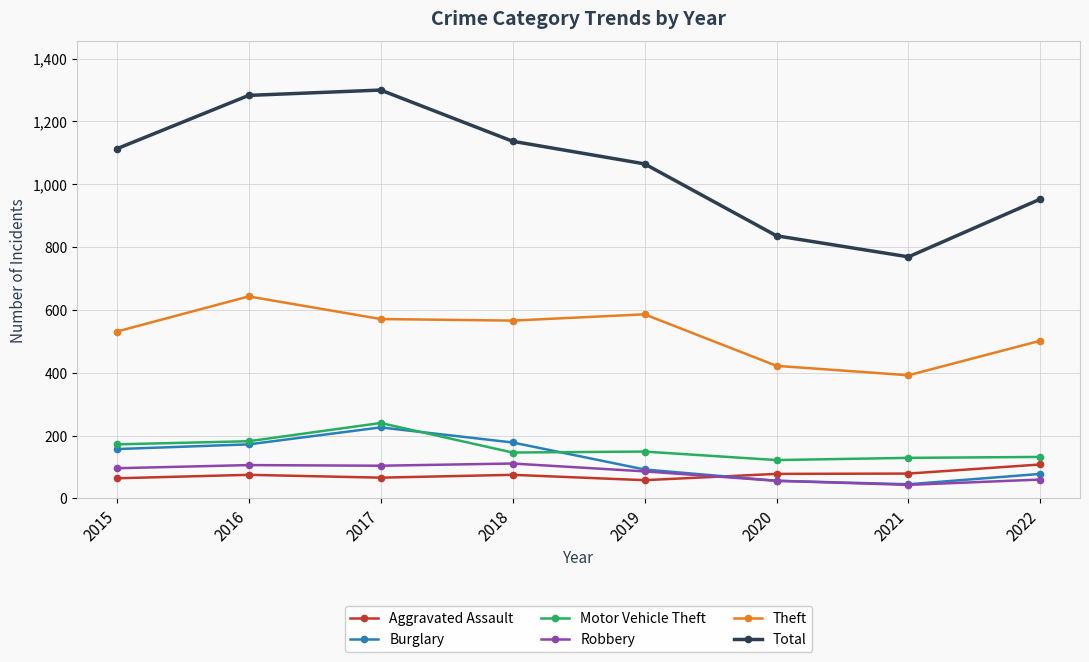

Is the value of Total at 2017 greater than the value of Motor Vehicle Theft at 2018?

Yes